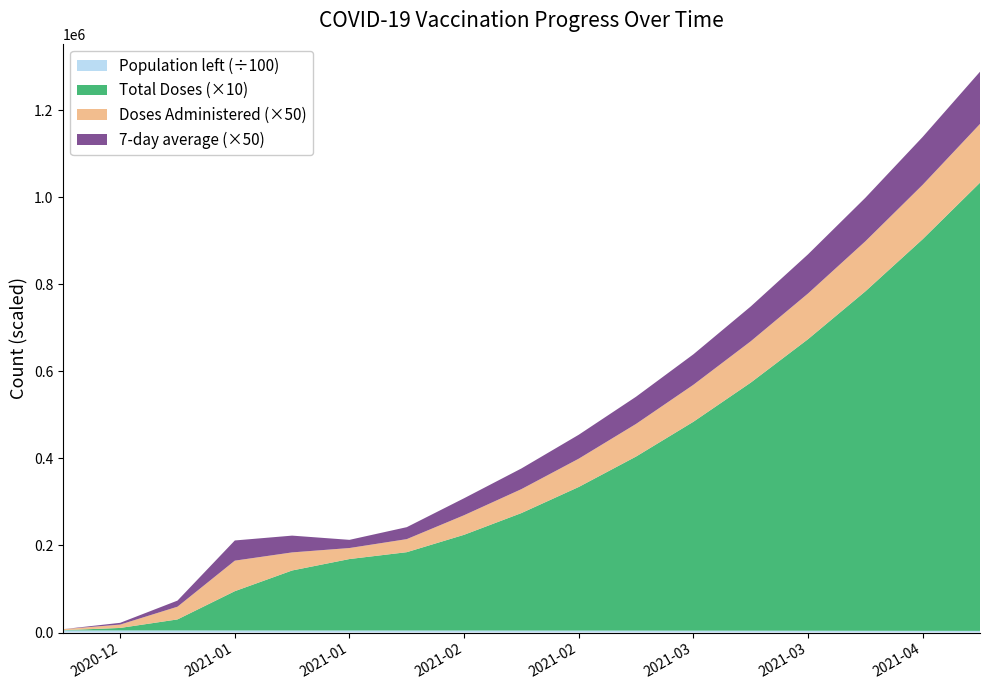

Reading left to right, what are all the values shown in this chart?

Doses Administered: 2020-12-22=47	2020-12-29=154	2021-01-05=585	2021-01-12=1403	2021-01-19=831	2021-01-26=506	2021-02-02=600	2021-02-09=900	2021-02-16=1100	2021-02-23=1300	2021-03-02=1500	2021-03-09=1700	2021-03-16=1900	2021-03-23=2100	2021-03-30=2300	2021-04-06=2500	2021-04-13=2700
7-day average: 2020-12-22=0	2020-12-29=81	2021-01-05=280	2021-01-12=928	2021-01-19=771	2021-01-26=376	2021-02-02=550	2021-02-09=780	2021-02-16=950	2021-02-23=1100	2021-03-02=1250	2021-03-09=1400	2021-03-16=1600	2021-03-23=1800	2021-03-30=2000	2021-04-06=2200	2021-04-13=2400
Total Doses: 2020-12-22=47	2020-12-29=572	2021-01-05=2532	2021-01-12=9027	2021-01-19=13789	2021-01-26=16421	2021-02-02=18000	2021-02-09=22000	2021-02-16=27000	2021-02-23=33000	2021-03-02=40000	2021-03-09=48000	2021-03-16=57000	2021-03-23=67000	2021-03-30=78000	2021-04-06=90000	2021-04-13=103000
Population left: 2020-12-22=483505	2020-12-29=483087	2021-01-05=480973	2021-01-12=475881	2021-01-19=470547	2021-01-26=467590	2021-02-02=465505	2021-02-09=461505	2021-02-16=456505	2021-02-23=450505	2021-03-02=443505	2021-03-09=435505	2021-03-16=426505	2021-03-23=416505	2021-03-30=405505	2021-04-06=393505	2021-04-13=380505